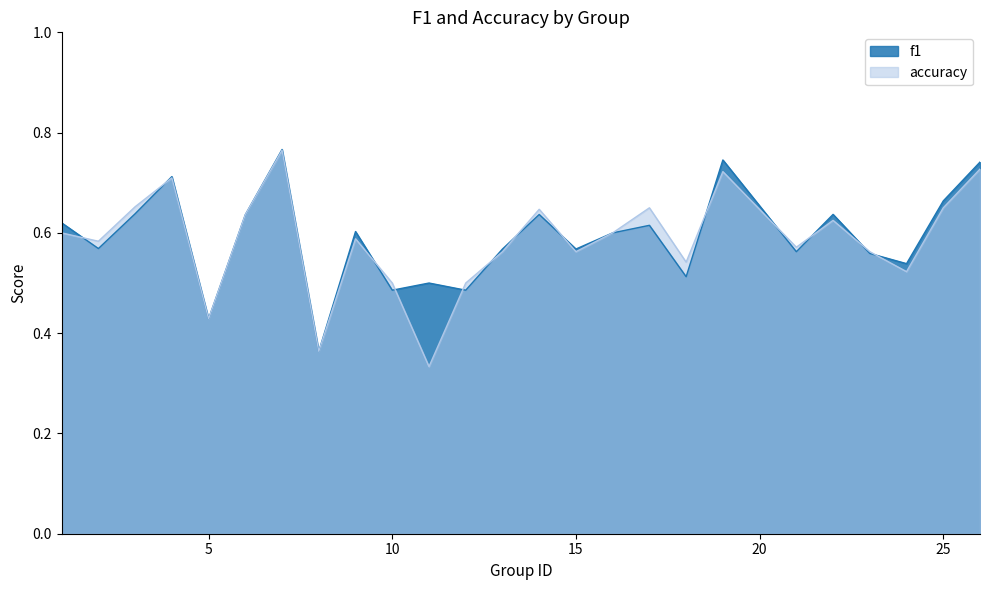

What value does the f1 series have at 21?

0.6